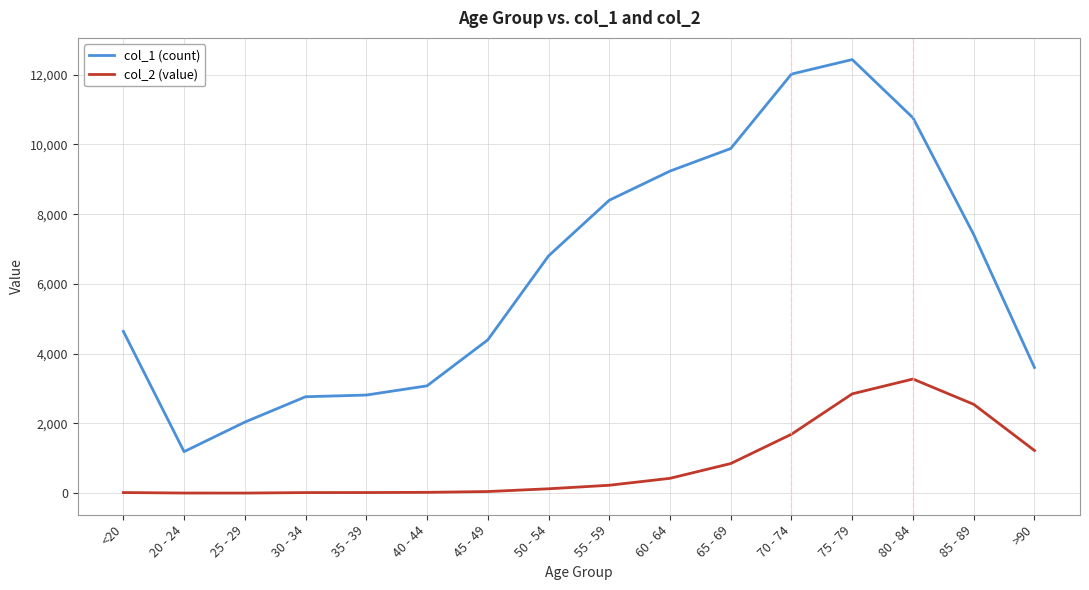

Is it true that col_2 (value) equals 3 at 25 - 29?

True